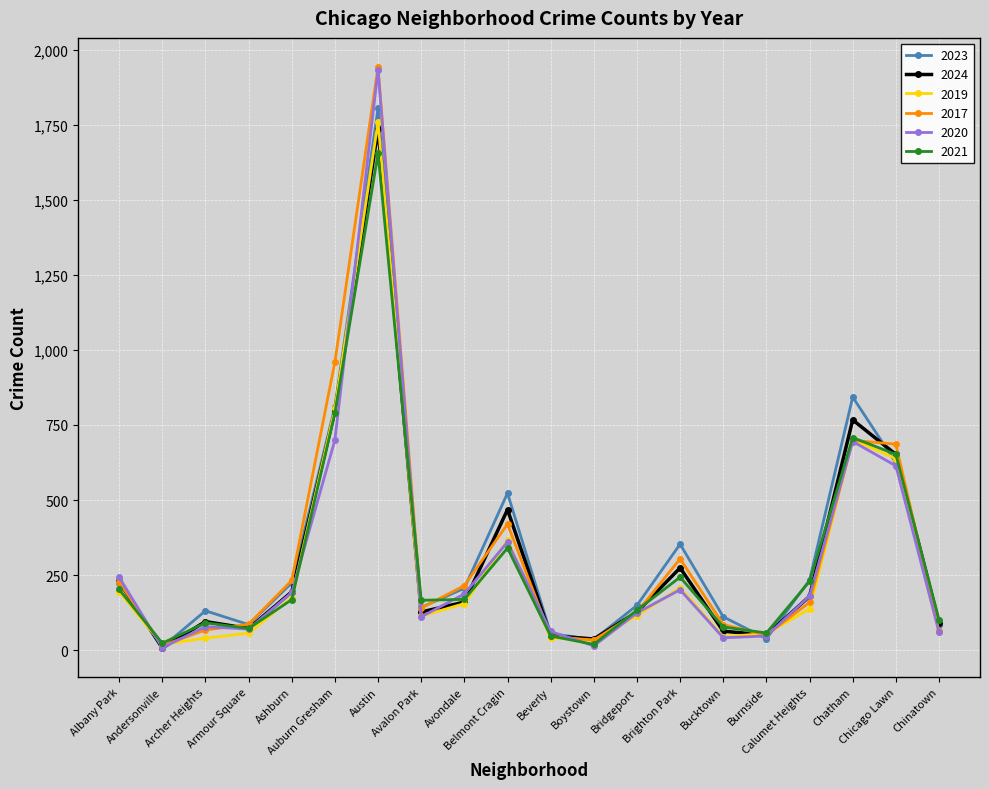

What is the maximum value shown in the chart?

1943